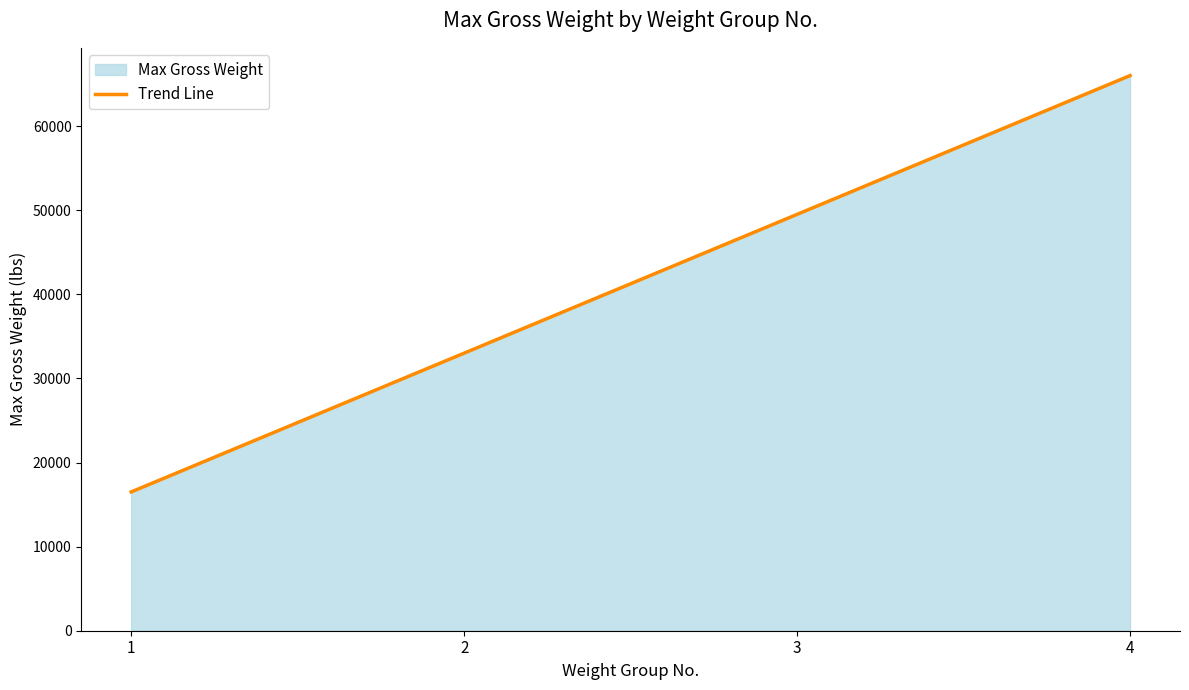

Reading right to left, extract all data points from this chart.

4=66000	3=49500	2=33000	1=16500